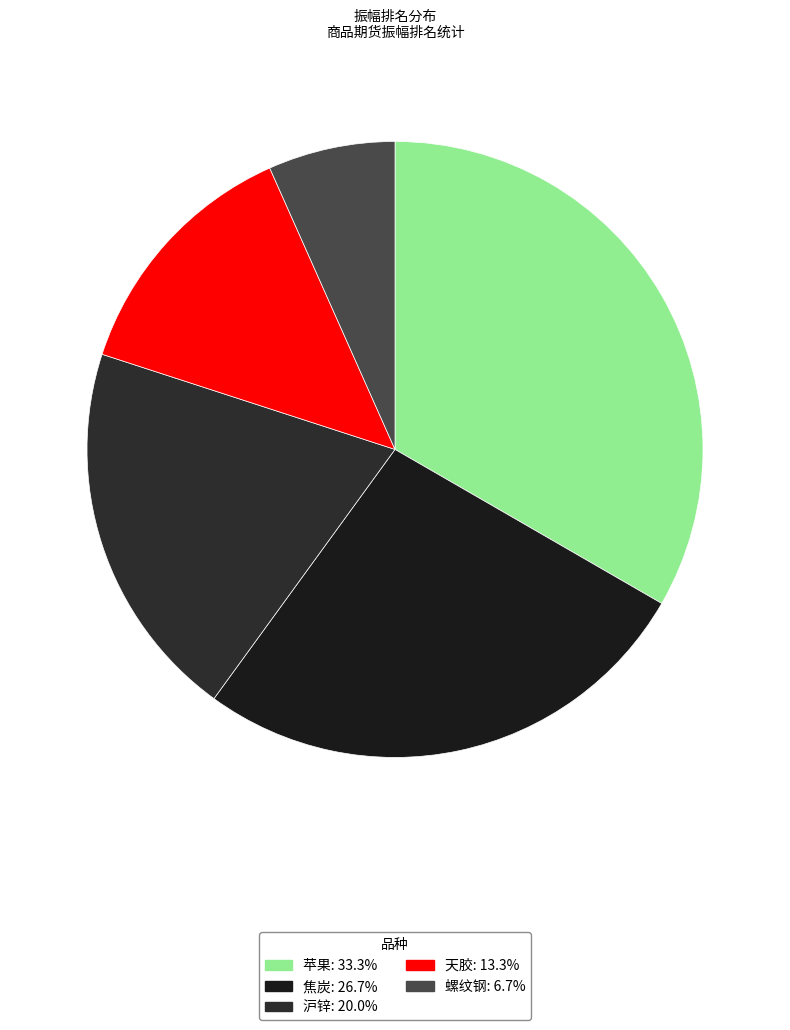

What is the change in value from 苹果 to 天胶?

-3